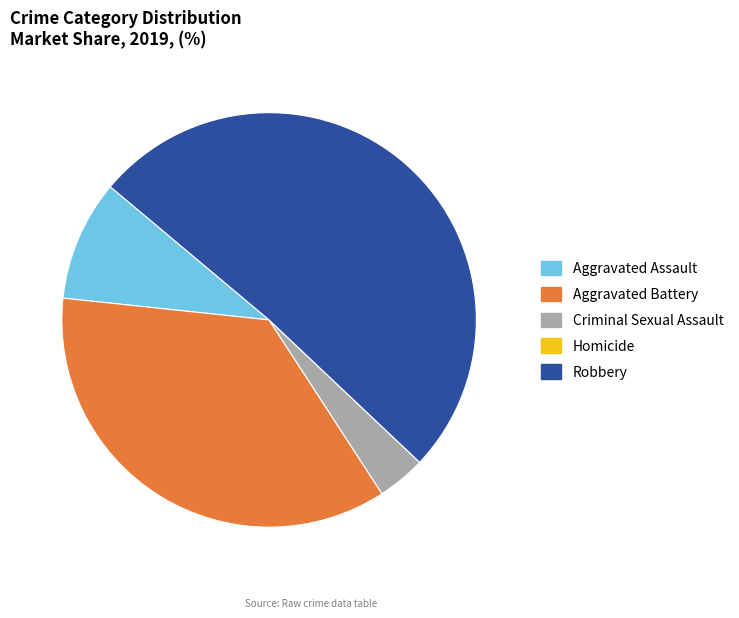

Which slice is the largest?

Robbery